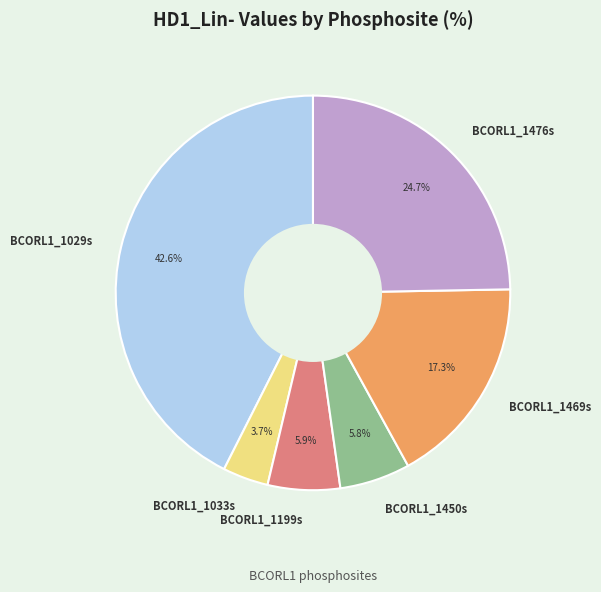

What is the total percentage of BCORL1_1476s and BCORL1_1450s?

30.5%